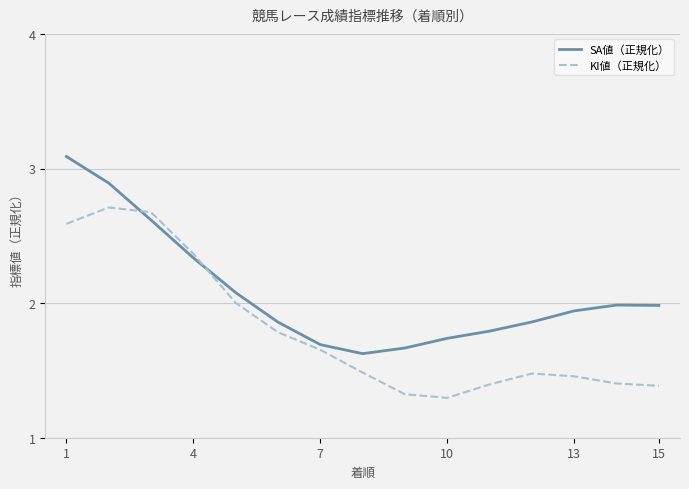

List the series in order of their peak value, highest first.

SA値（正規化）, KI値（正規化）